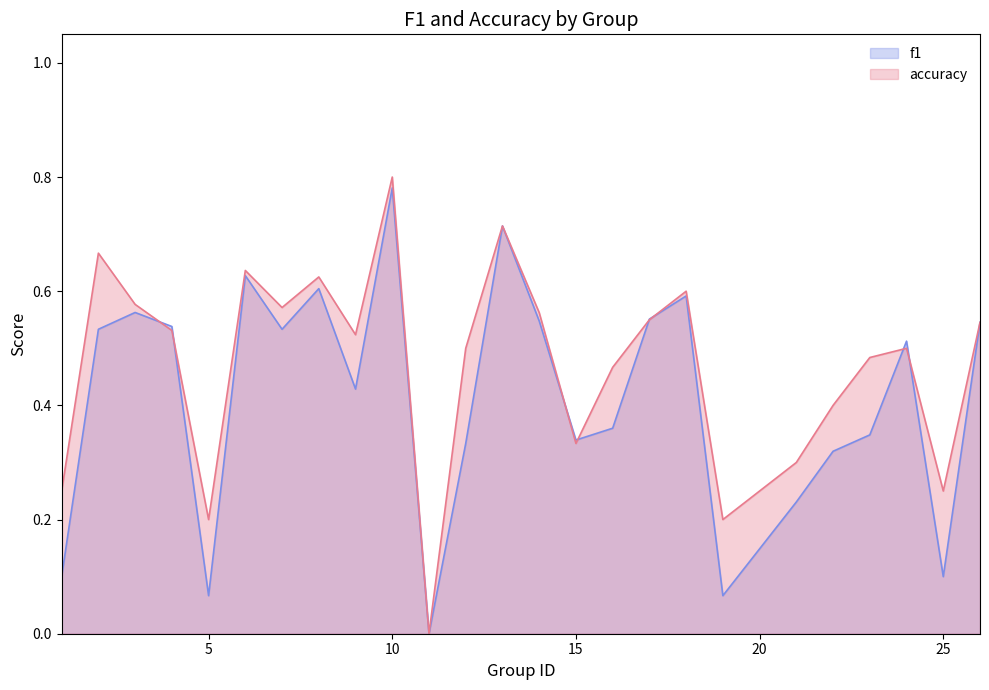

Which category has the lowest value in the accuracy series?

11